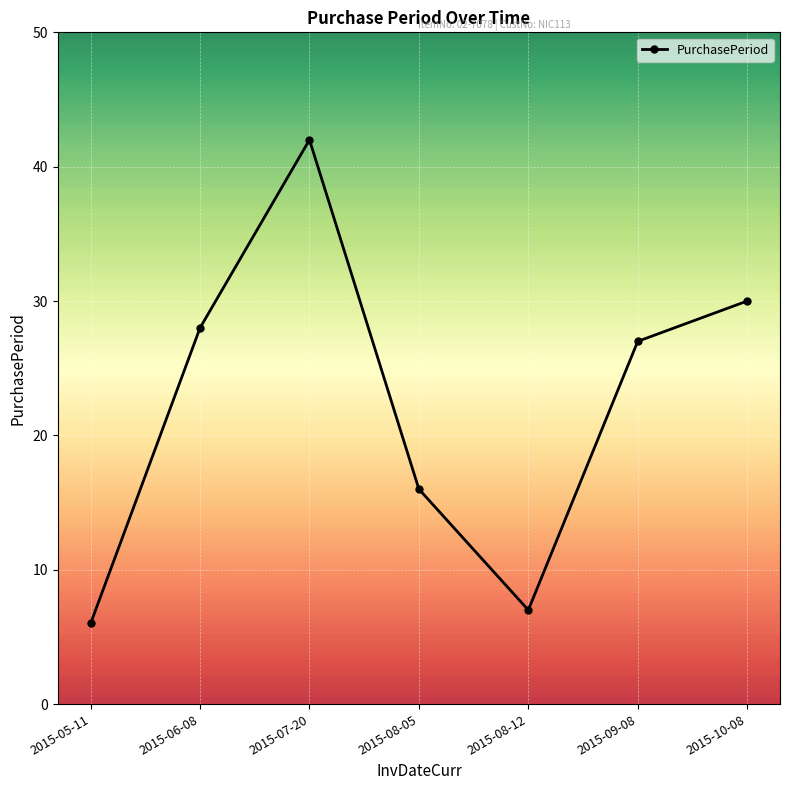

True or false: the data shows 58 at 2015-07-20.

False